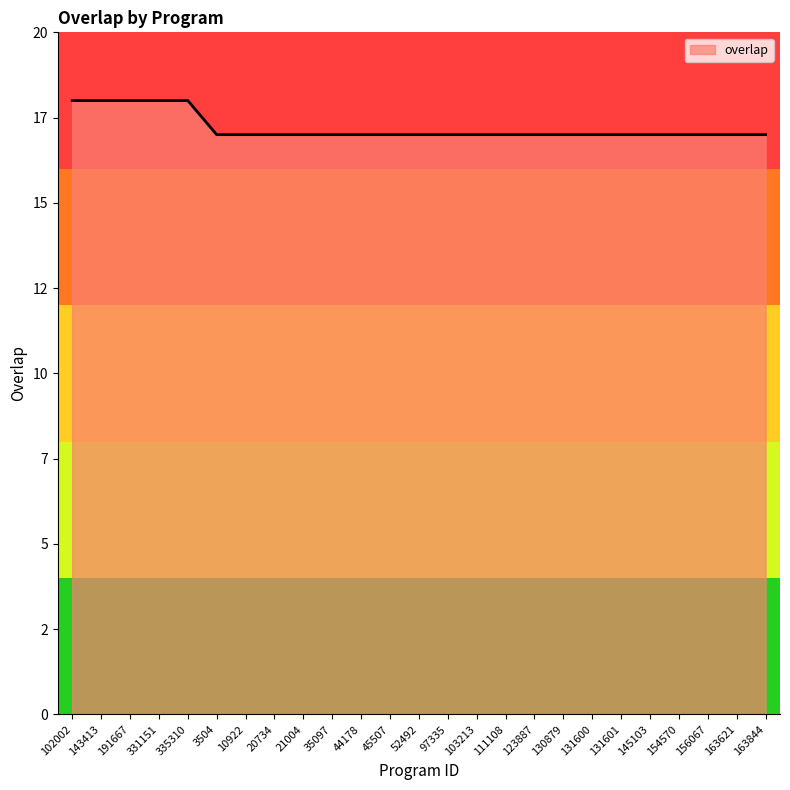

Rank the categories by value from lowest to highest.

3504, 10922, 20734, 21004, 35097, 44178, 45507, 52492, 97335, 103213, 111108, 123887, 130879, 131600, 131601, 145103, 154570, 156067, 163621, 163844, 102002, 143413, 191667, 331151, 335310